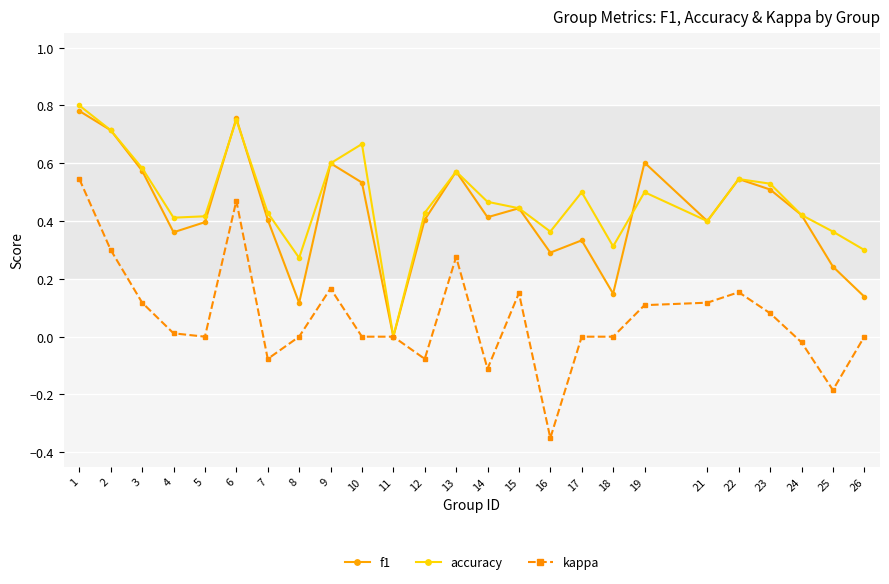

At which label does f1 reach its minimum?

11